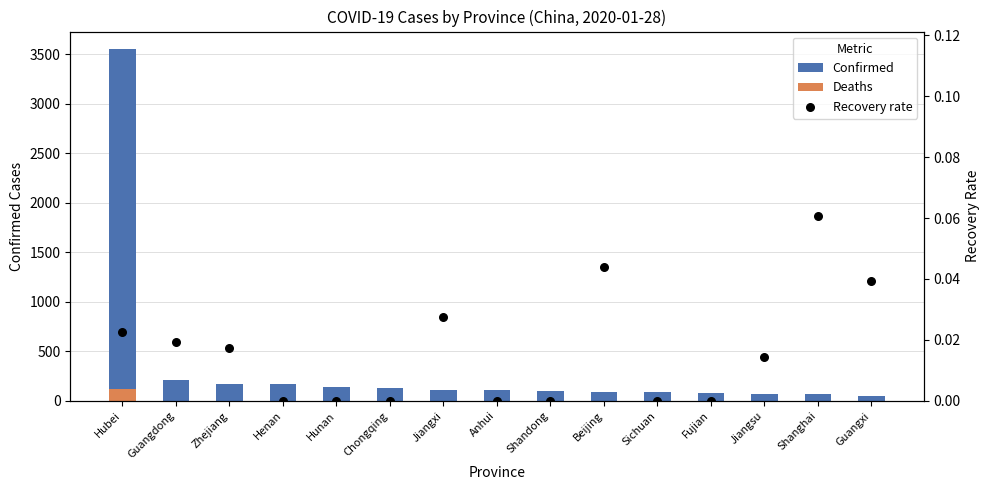

Which series contains the highest Y value?

Confirmed